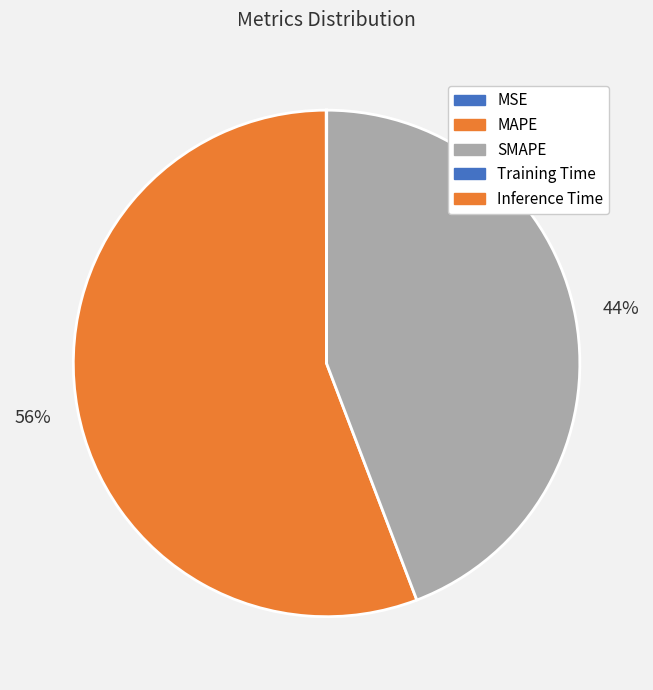

Is it true that MAPE is 56% of the pie?

True